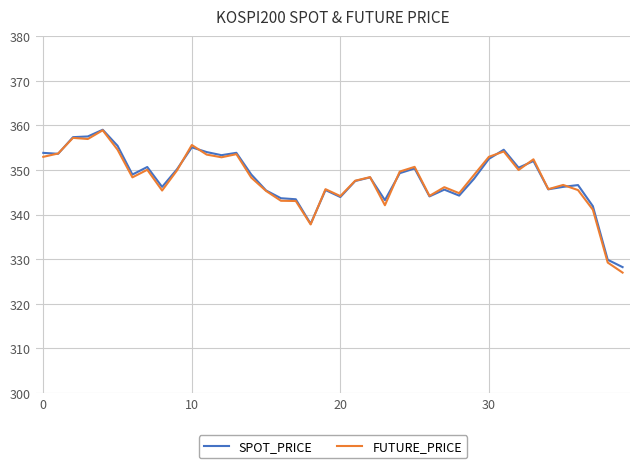

Count the number of categories in the chart.

40